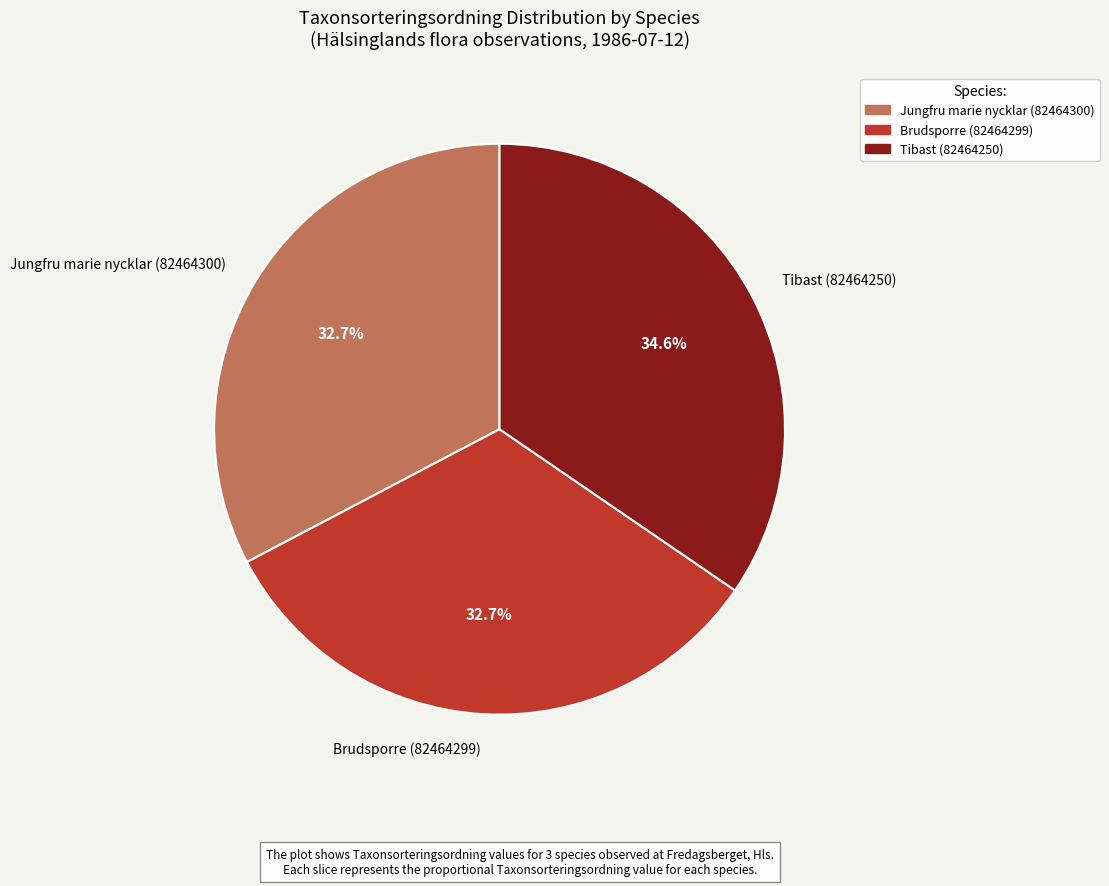

To the nearest percent, what is the difference between the largest and smallest slice percentages?

2%